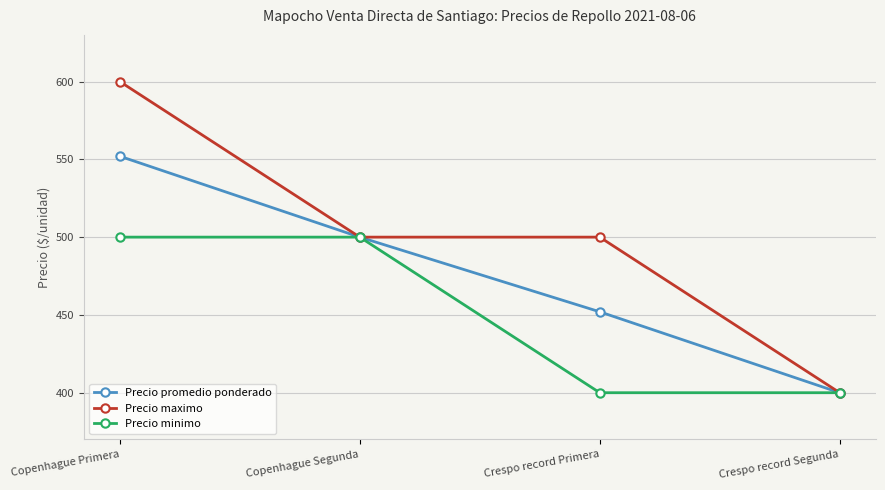

True or false: Precio promedio ponderado has more than 2 interior local peaks.

False